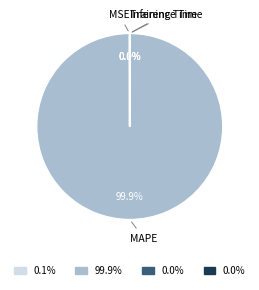

Does any single category account for the majority?

Yes